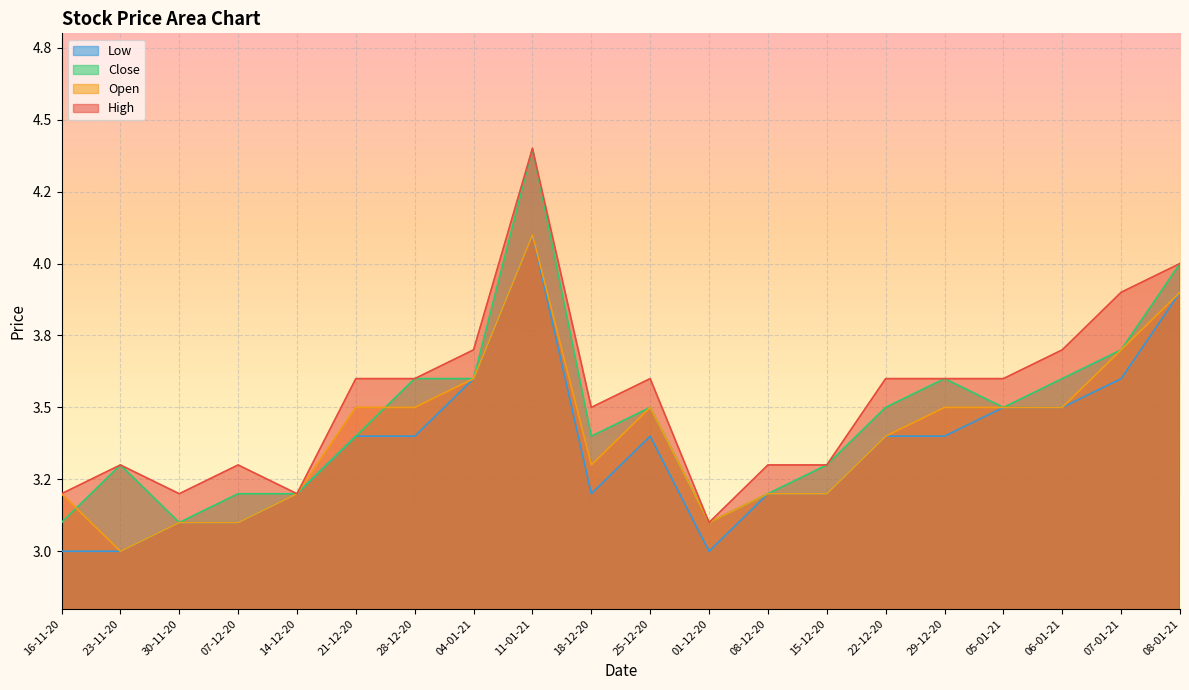

What is the average value of the Close series?

3.5